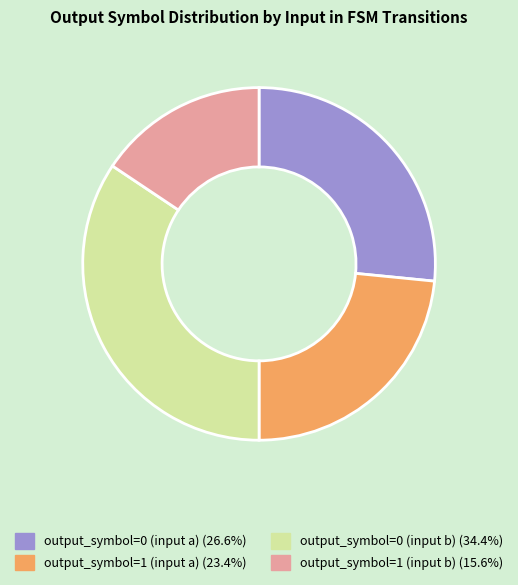

Is there a majority slice in this chart?

No